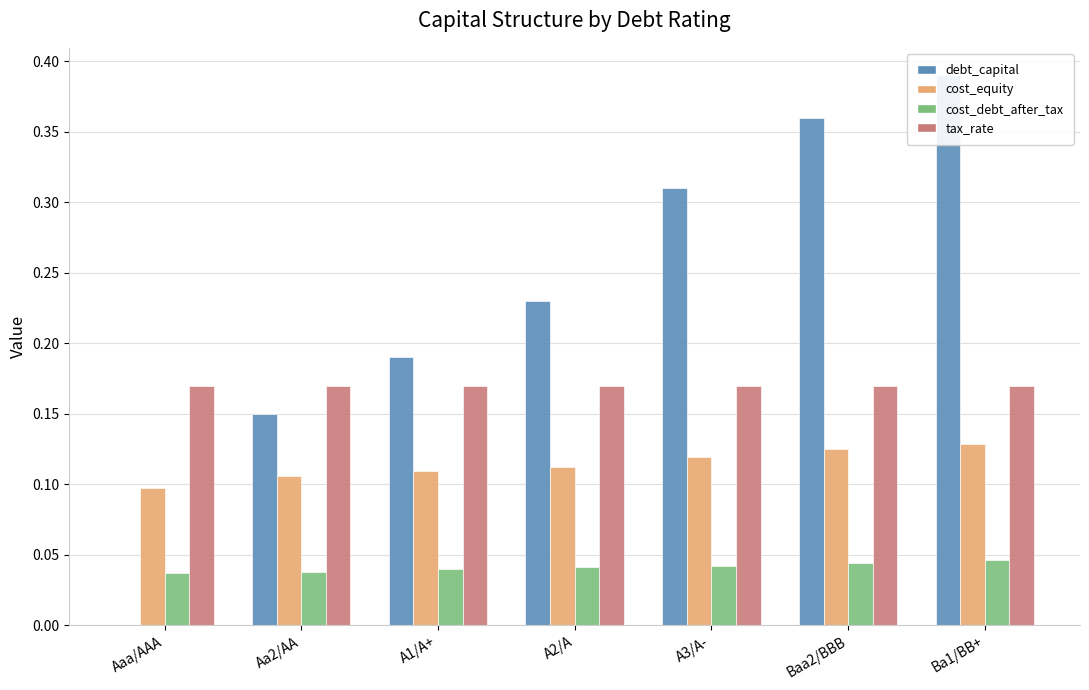

At which label does cost_debt_after_tax reach its peak?

Ba1/BB+